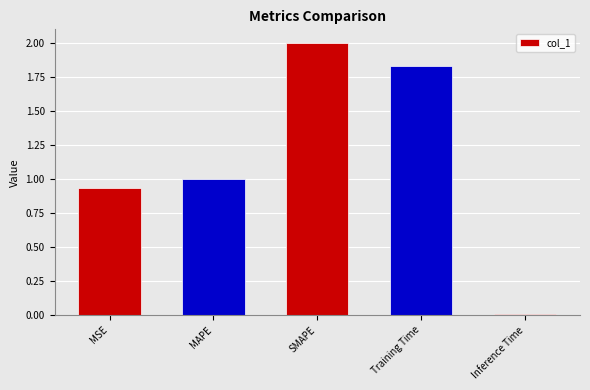

What is the average value?

1.2